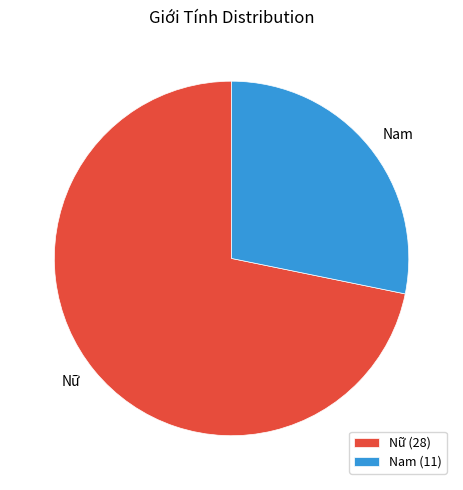

What is the largest slice in the pie chart?

Nữ